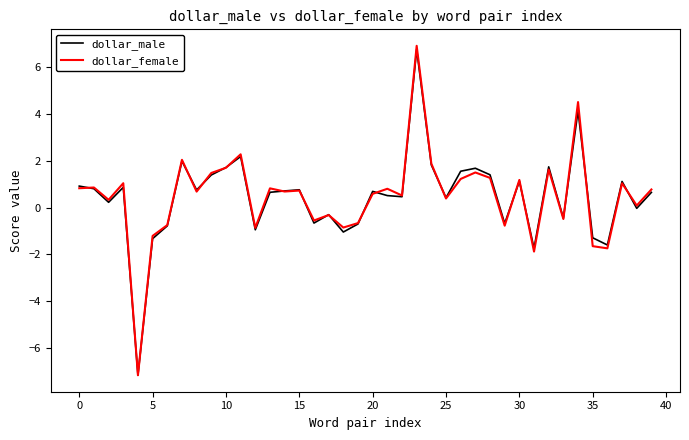

Which series has the largest range (max minus min)?

dollar_female